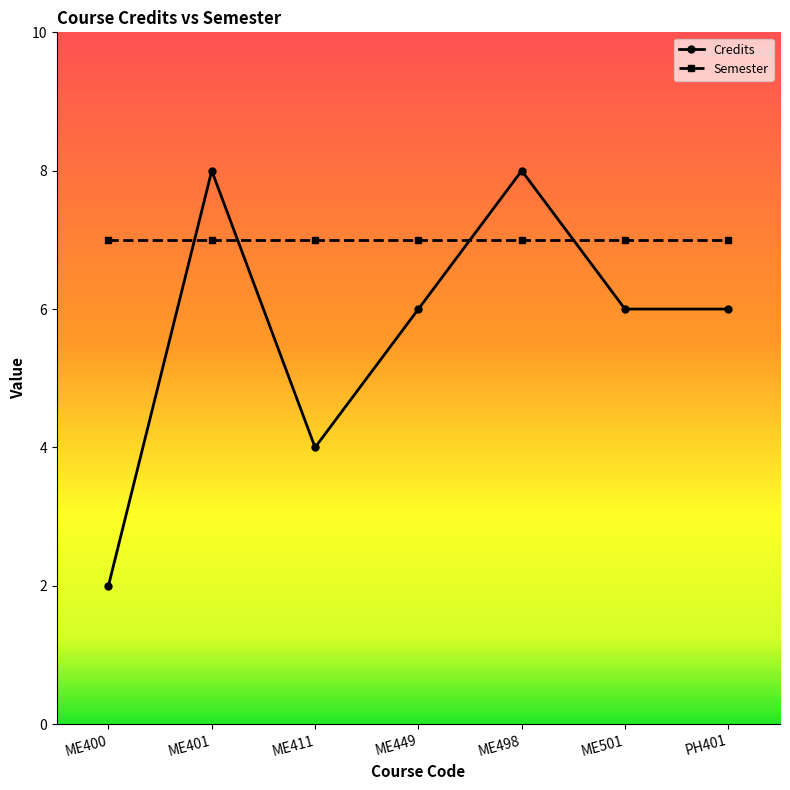

Rank the series by their average value, from lowest to highest.

Credits, Semester